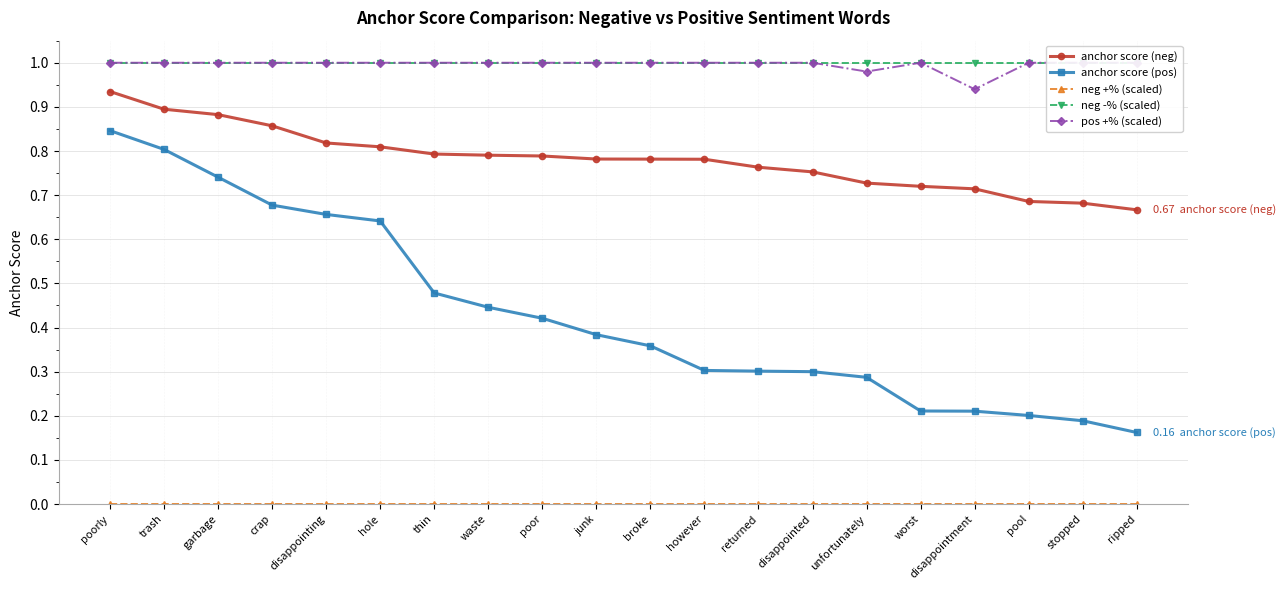

How many anchor score (neg) values are between 0 and 1?

20